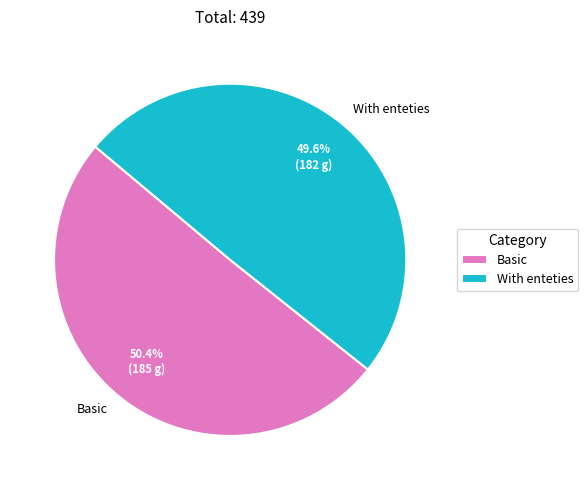

To the nearest percent, what is the difference between the With enteties and Basic slice percentages?

1%